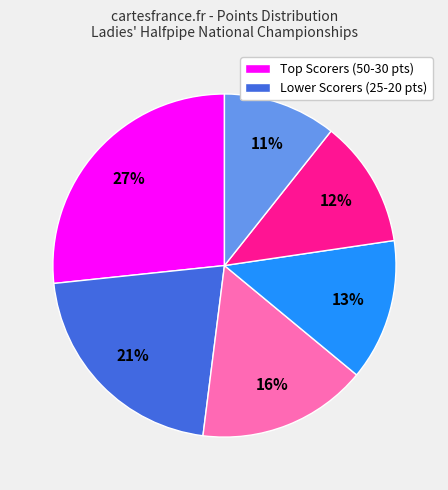

To the nearest percent, what is the average slice percentage?

17%